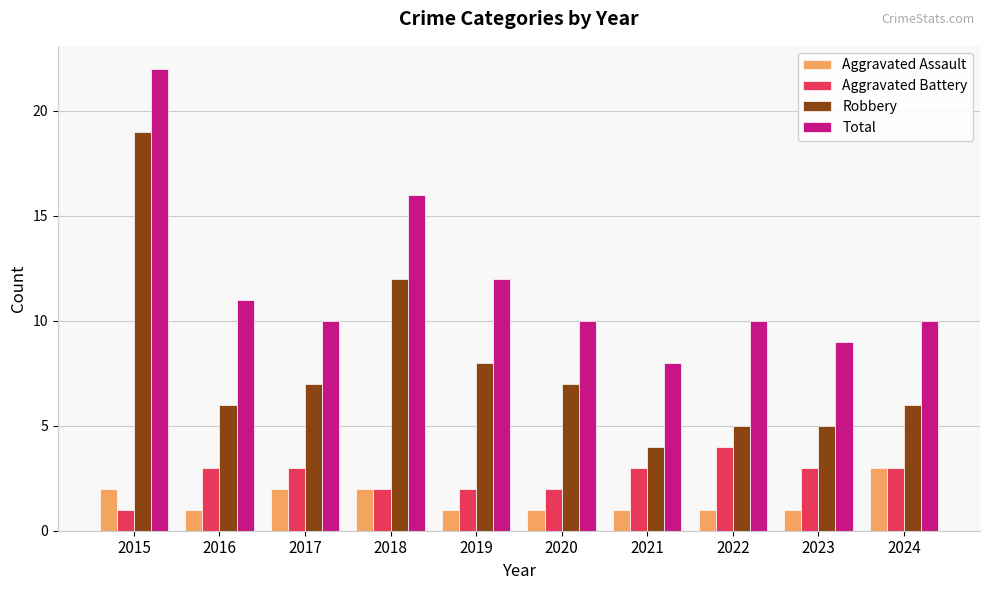

Reading left to right, extract all data points from this chart.

Aggravated Assault: 2015=2	2016=1	2017=2	2018=2	2019=1	2020=1	2021=1	2022=1	2023=1	2024=3
Aggravated Battery: 2015=1	2016=3	2017=3	2018=2	2019=2	2020=2	2021=3	2022=4	2023=3	2024=3
Robbery: 2015=19	2016=6	2017=7	2018=12	2019=8	2020=7	2021=4	2022=5	2023=5	2024=6
Total: 2015=22	2016=11	2017=10	2018=16	2019=12	2020=10	2021=8	2022=10	2023=9	2024=10